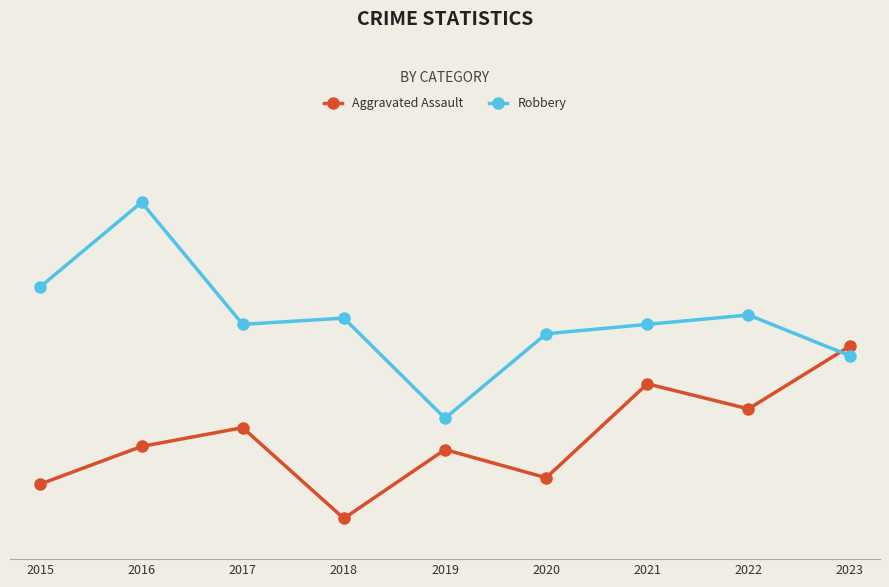

Is it true that Aggravated Assault equals 43 at 2018?

True